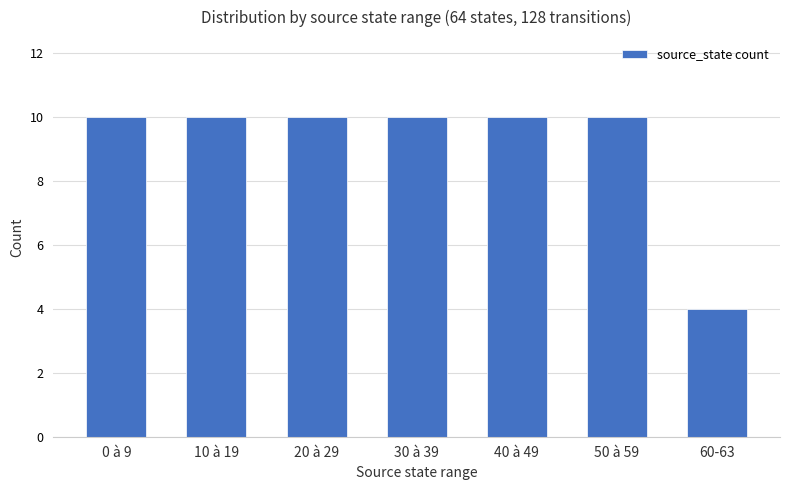

What is the greatest value displayed?

10